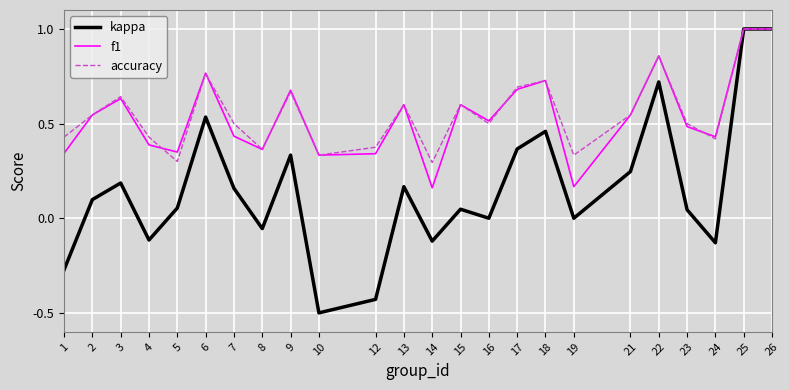

Which series has the largest range (max minus min)?

kappa